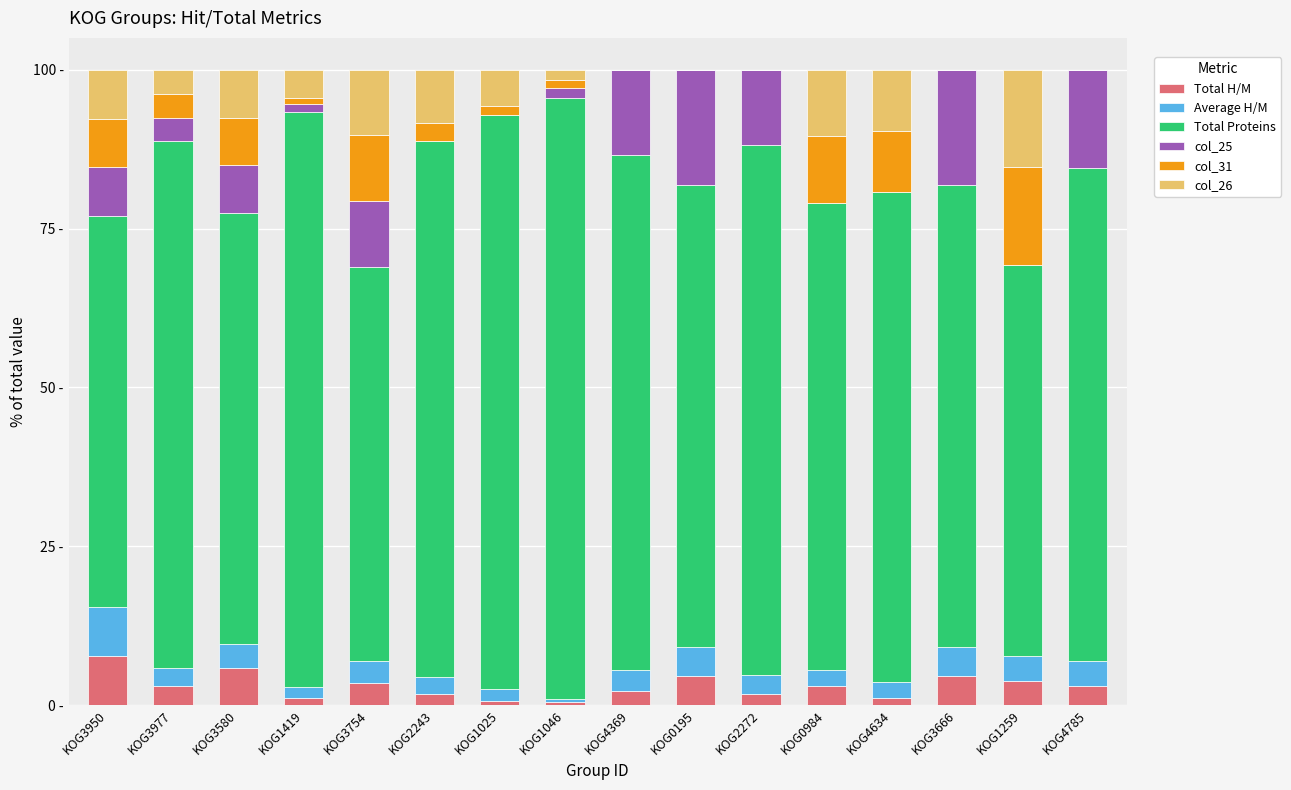

Are the bars horizontal?

No